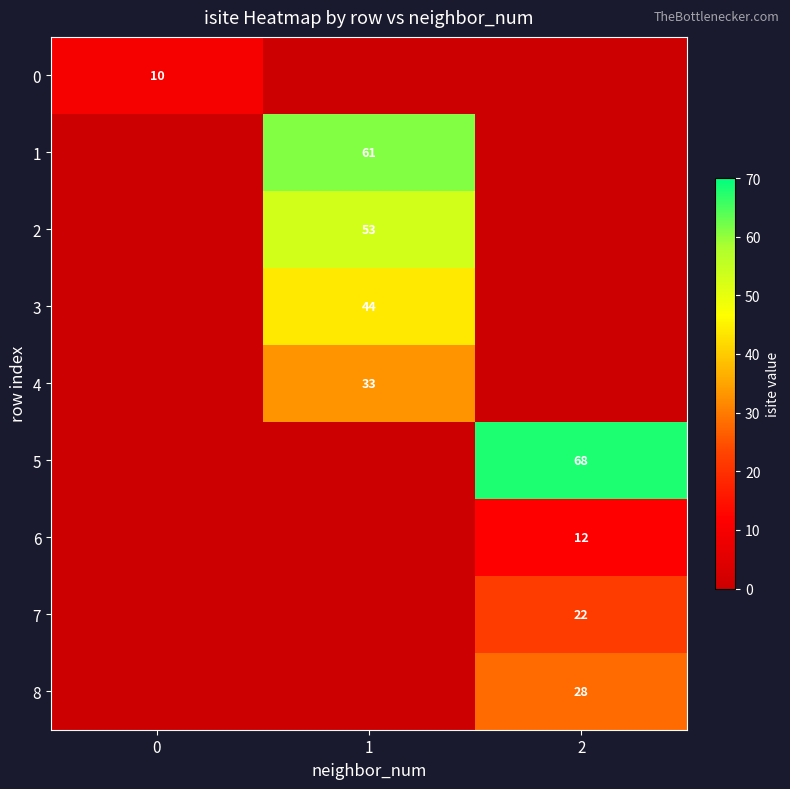

What is the maximum value shown in the chart?

68